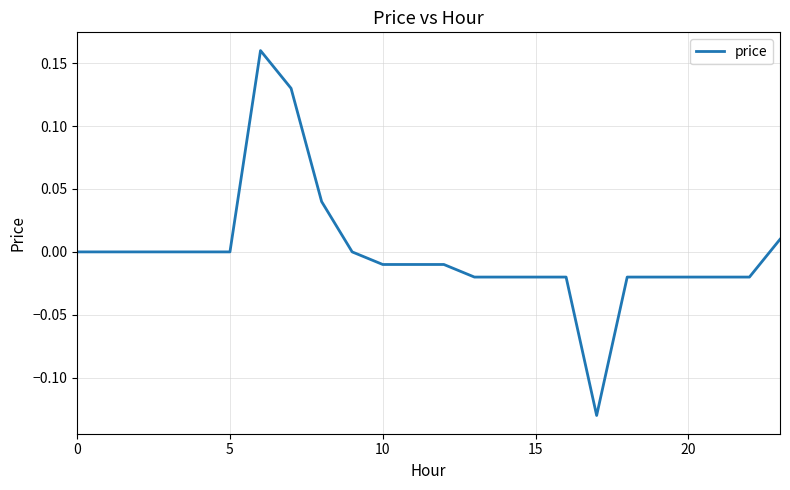

What is the difference between the maximum and minimum values?

0.3